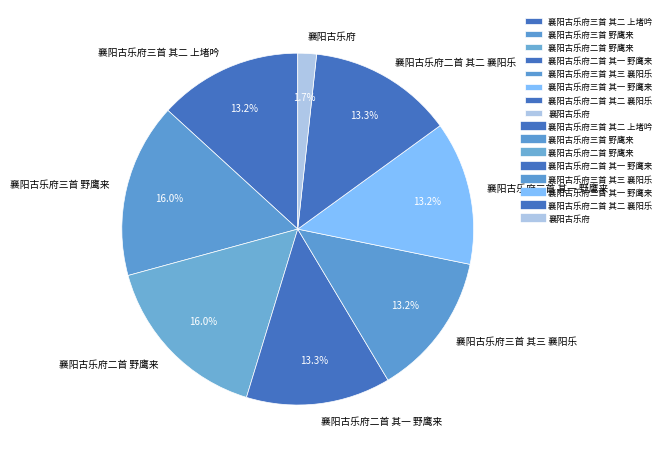

To the nearest percent, what is the combined percentage of 襄阳古乐府二首 其一 野鹰来 and 襄阳古乐府二首 其二 襄阳乐?

27%